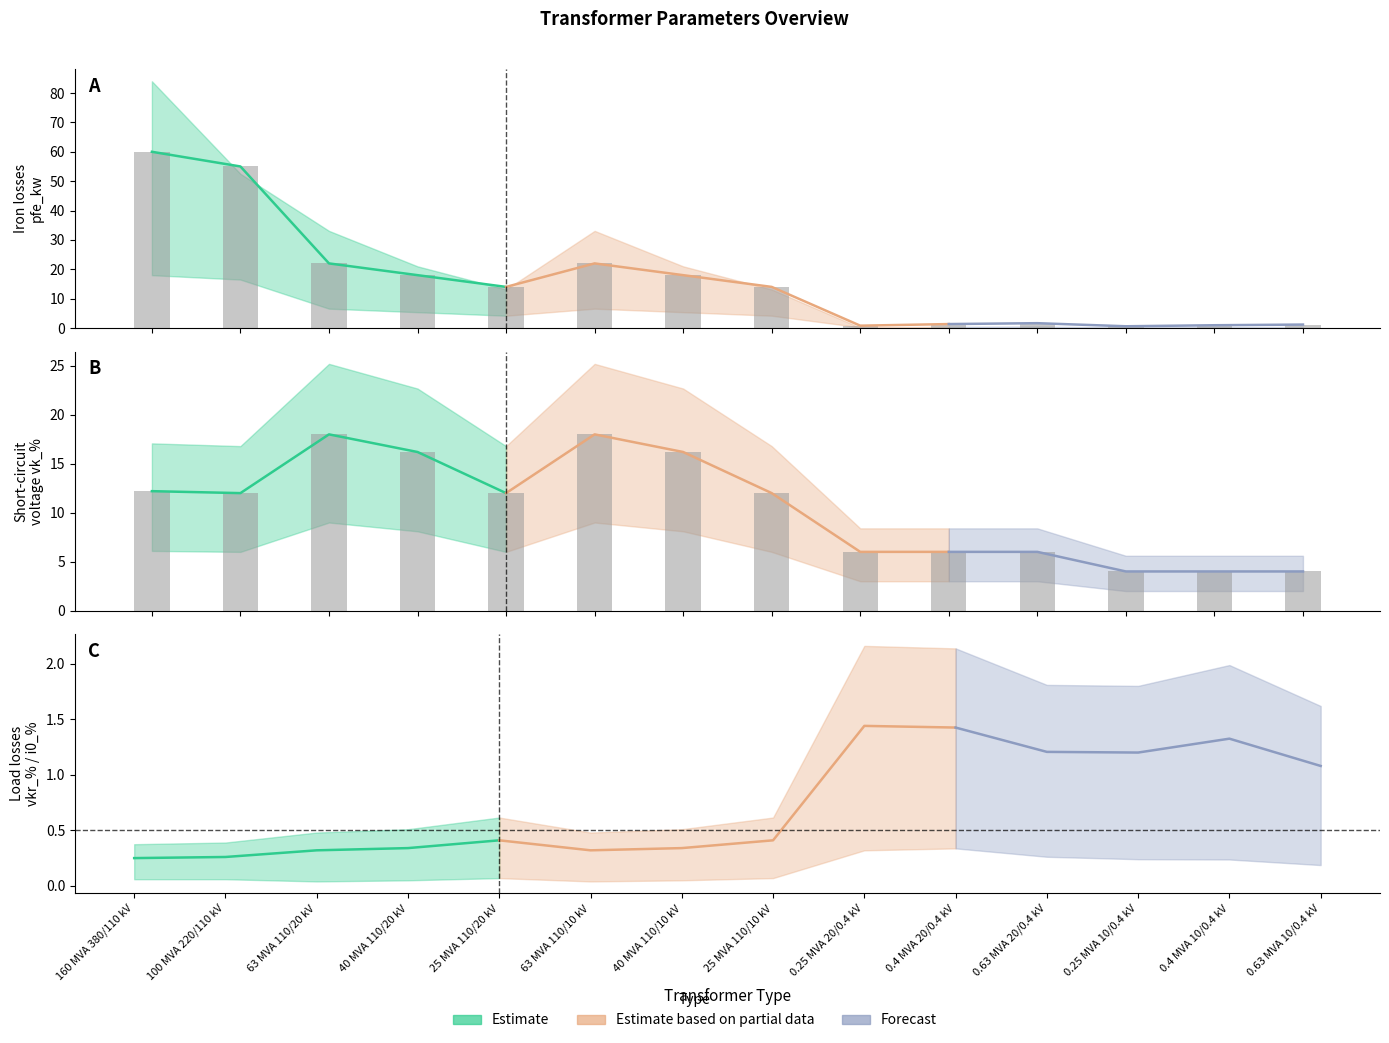

Which series has the largest total across all categories?

pfe_kw (bar)